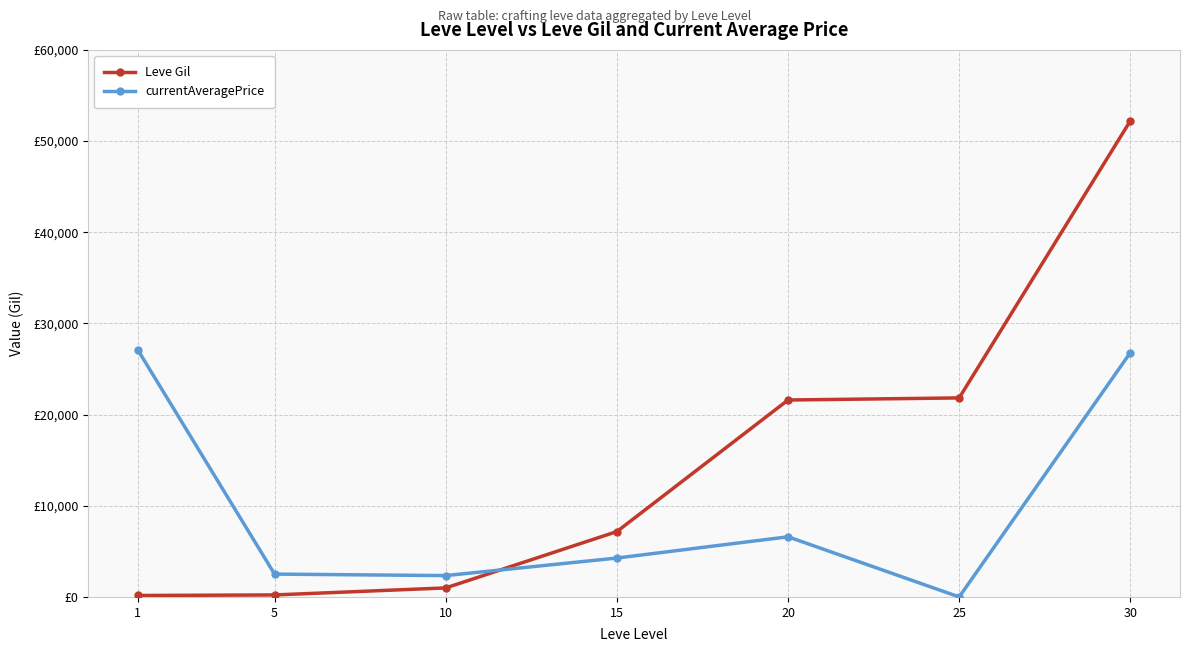

Read the Leve Gil value at 5.

220